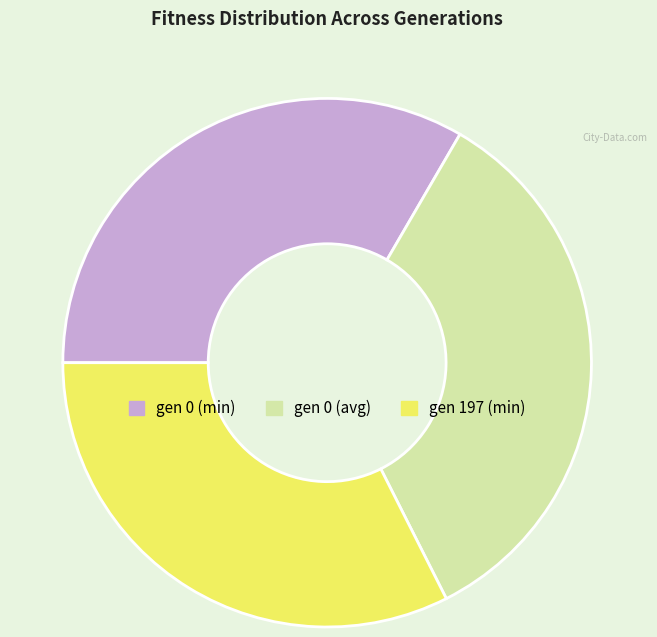

Rank the categories by value from lowest to highest.

gen 197 (min), gen 0 (min), gen 0 (avg)